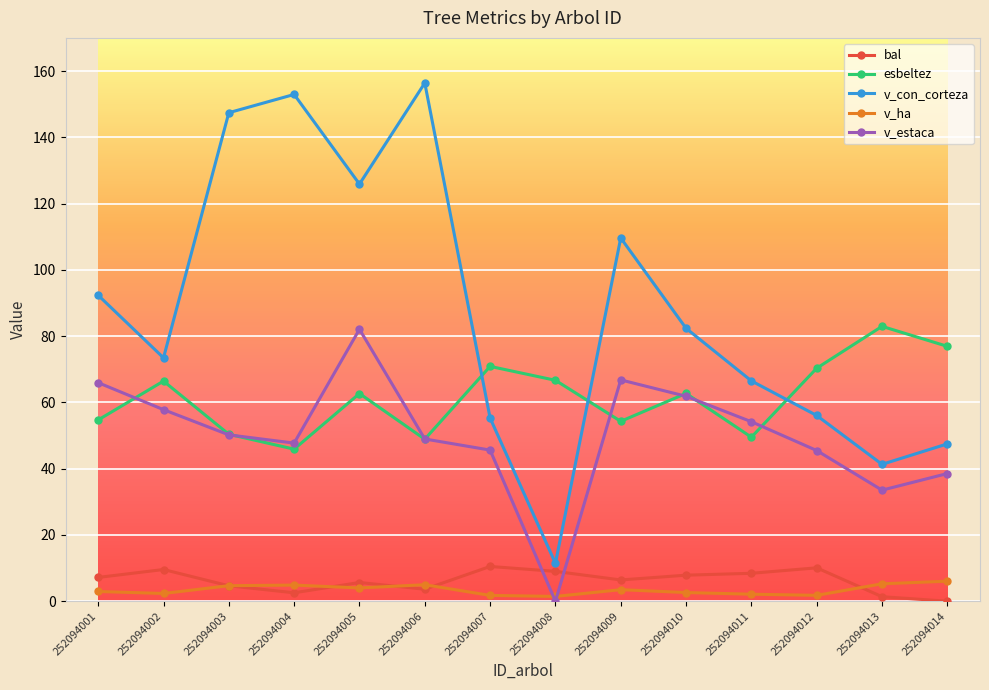

How many categories are shown in the chart?

14